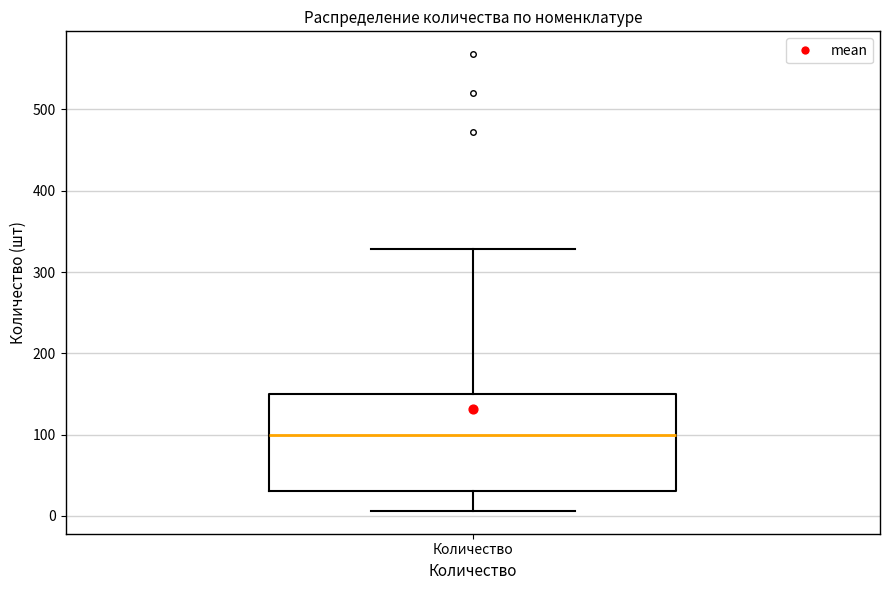

Transcribe this box plot: give where the median line is, the range the box spans, and where the two whiskers end, as read against the y-axis. The values are not printed on the chart, so give them approximately, as read against the axis.

median 100, box 30 to 150, whiskers 10 to 330